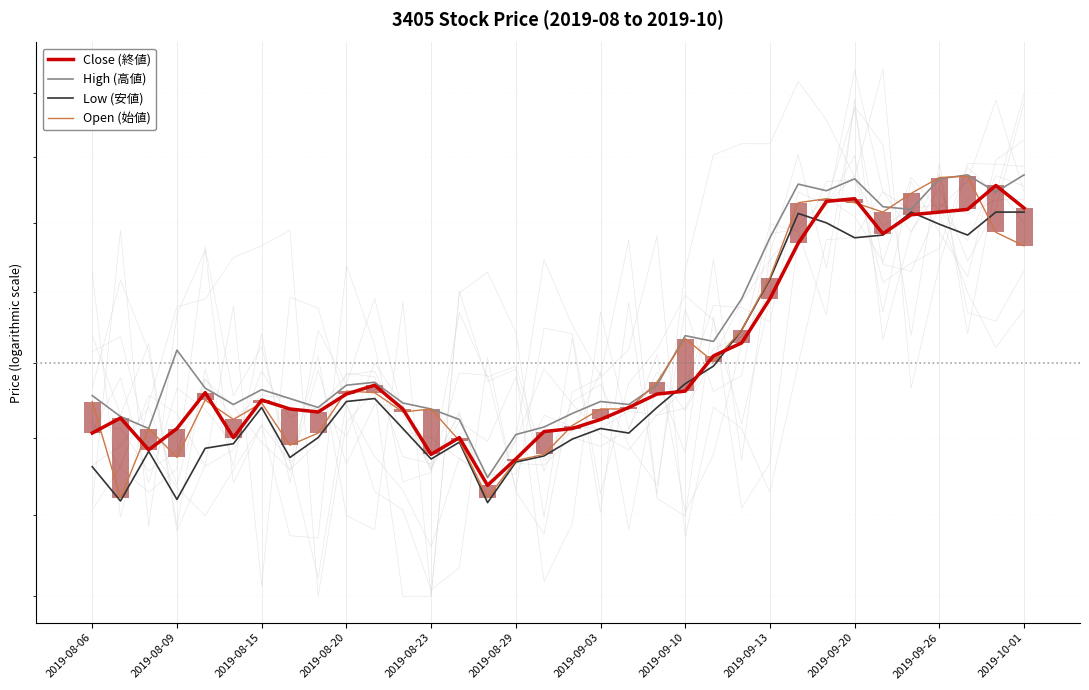

What is the average value of the High (高値) series?

1271